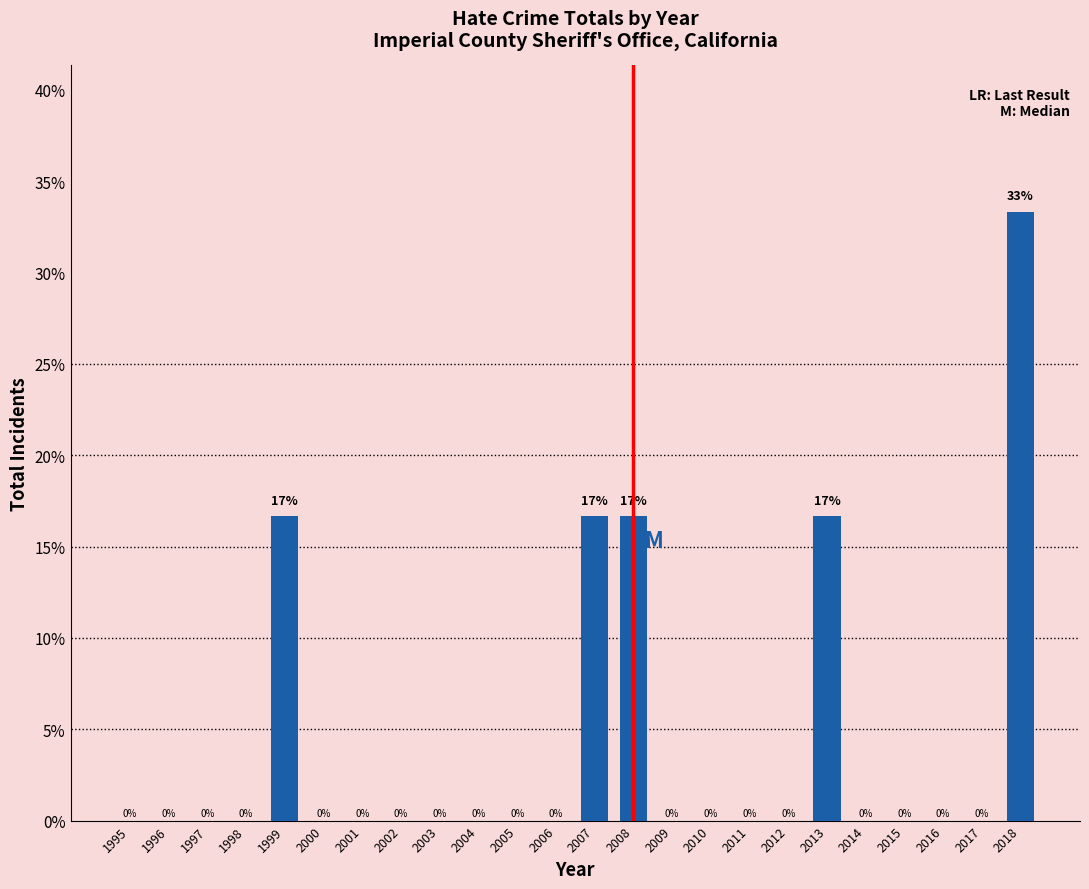

Which label corresponds to the largest value in the chart?

2018